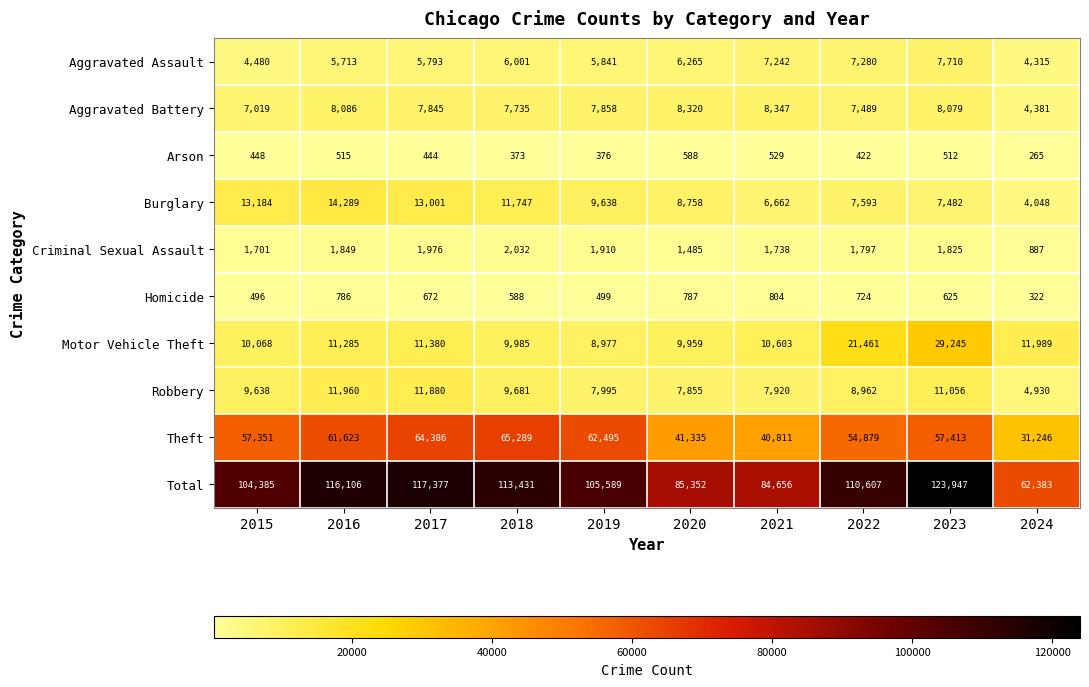

At which label is Aggravated Battery closest to 6364?

2015